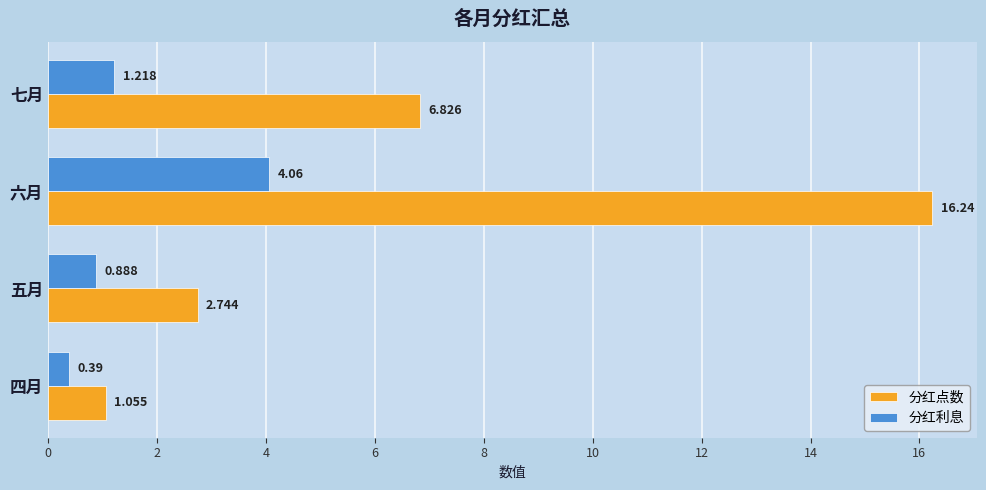

At which category is the sum across all series the highest?

六月